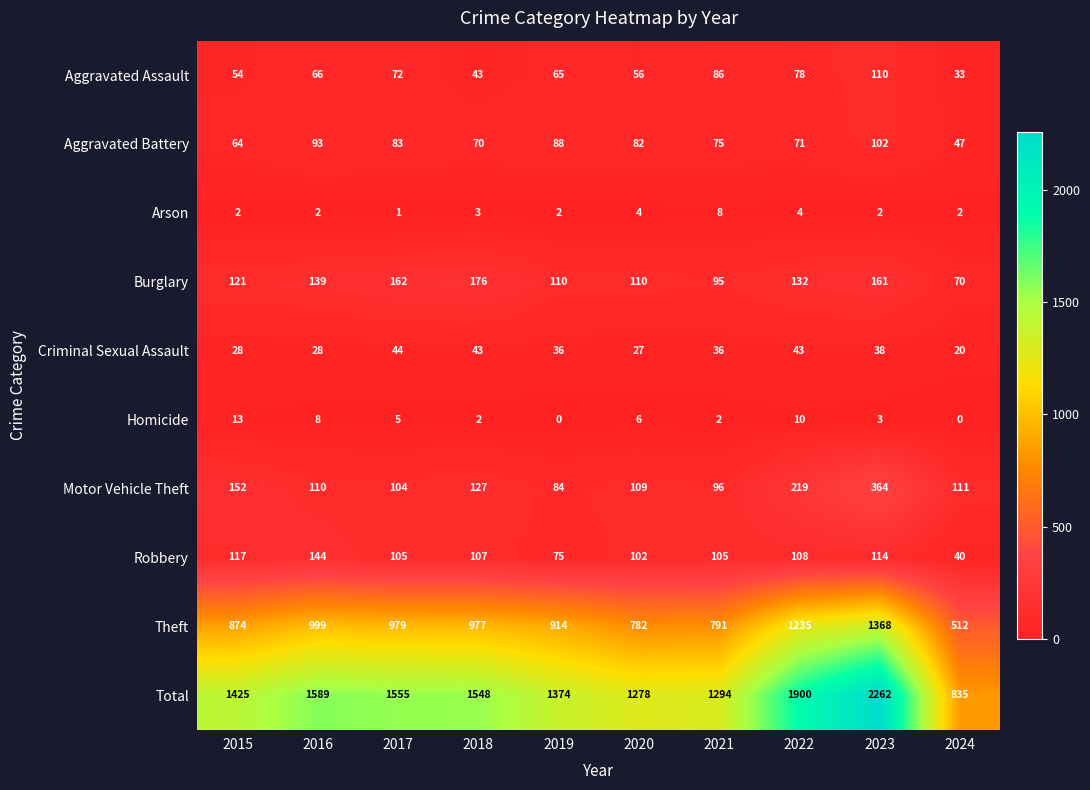

What is the difference between the highest and lowest values at 2015?

1423